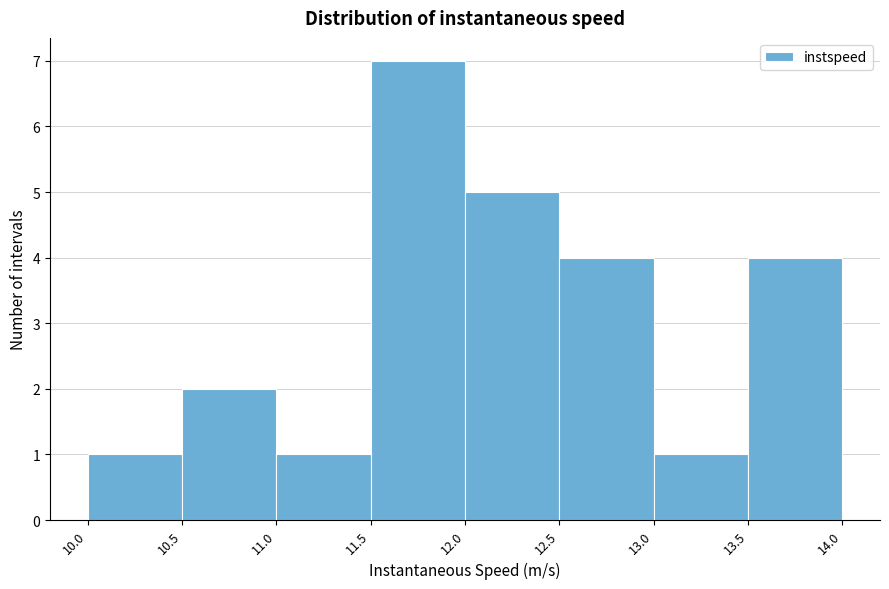

What is the height of the bar covering 10.5 to 11.0 on the x-axis? The values are not printed on the chart, so give them approximately, as read against the axis.

2